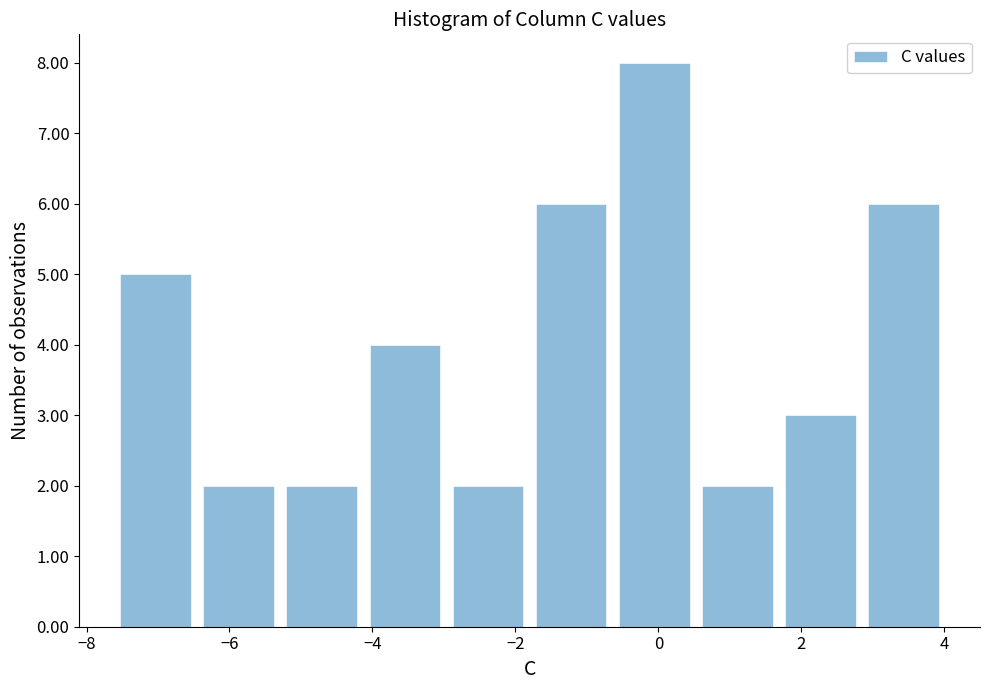

How tall is the bar that spans 3.0 to 4.2 on the x-axis? Neither the bar edges nor the heights are printed on the chart, so give them approximately, as read against the axes.

6